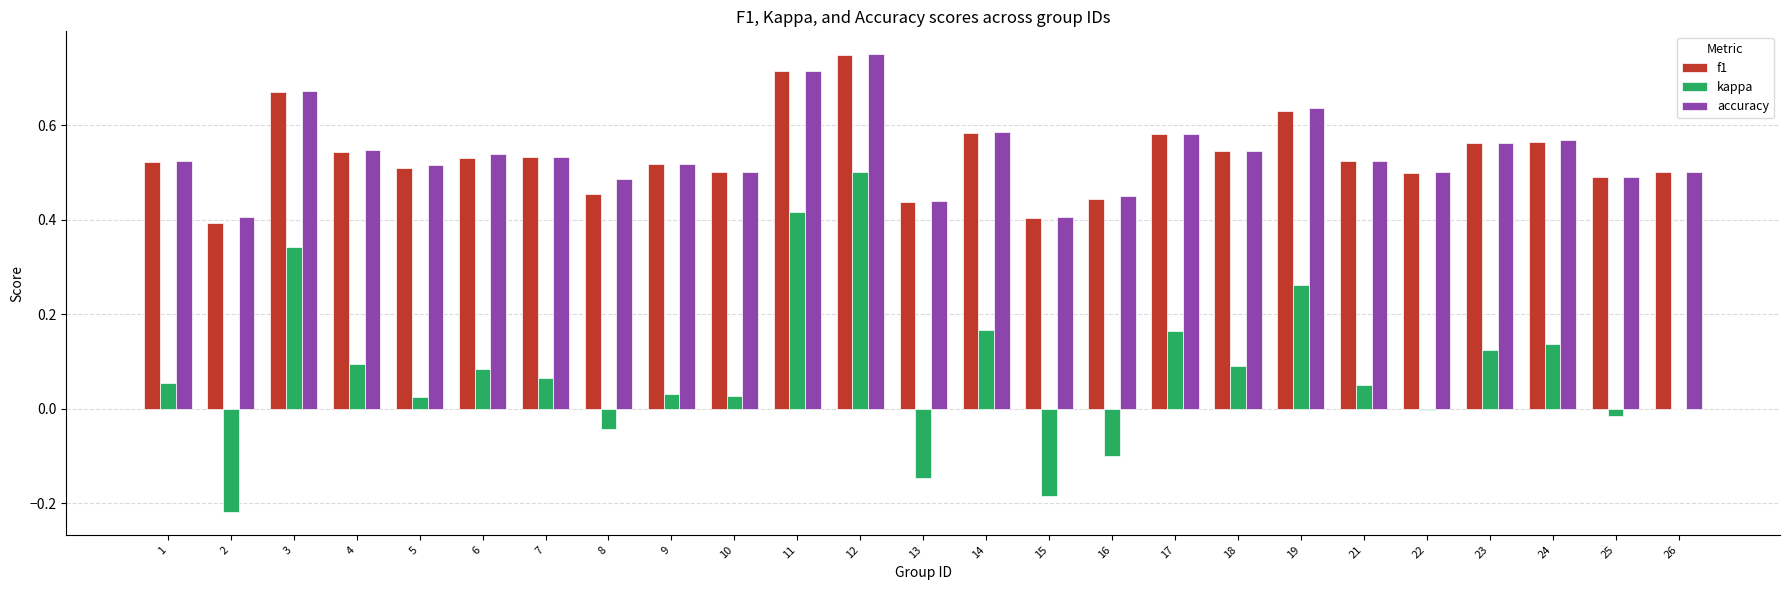

Which series changed the most between 13 and 22?

kappa